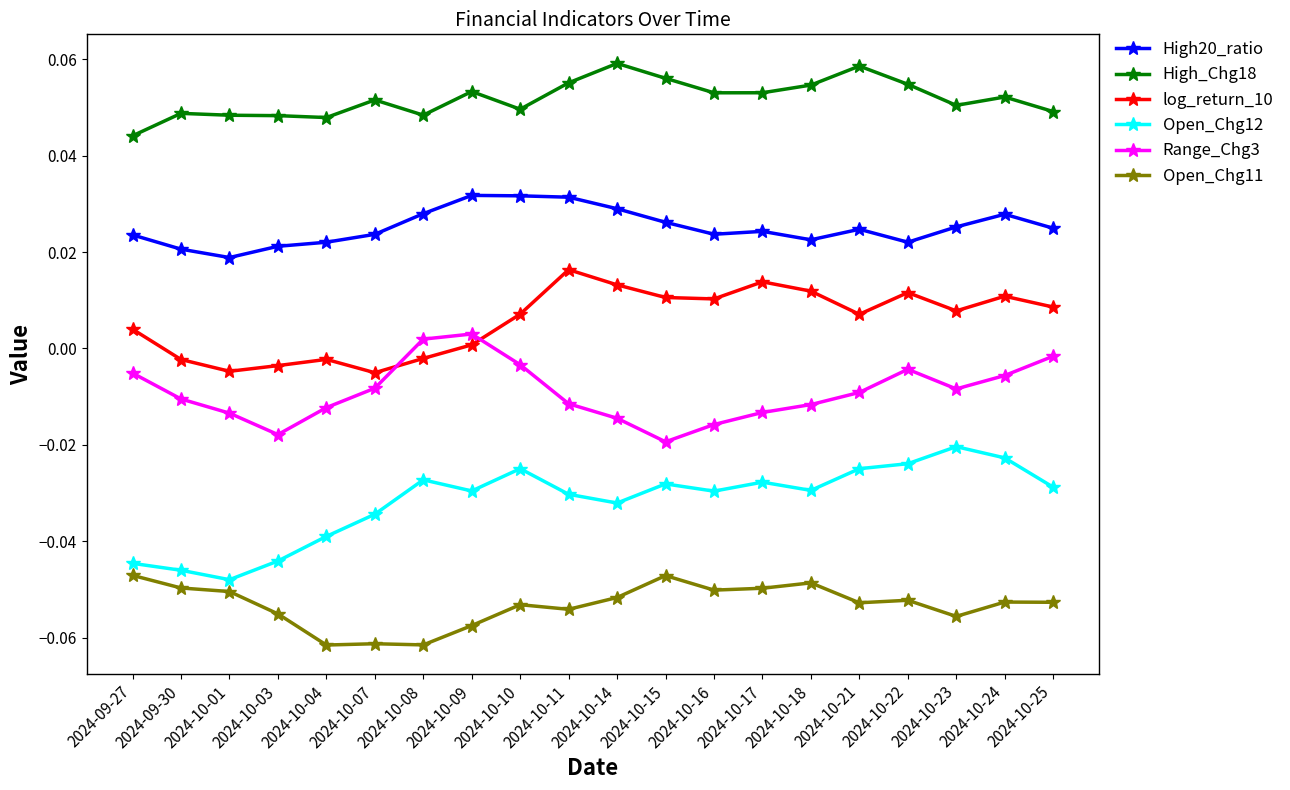

Is it true that Open_Chg12 equals -0.0 at 2024-10-08?

True